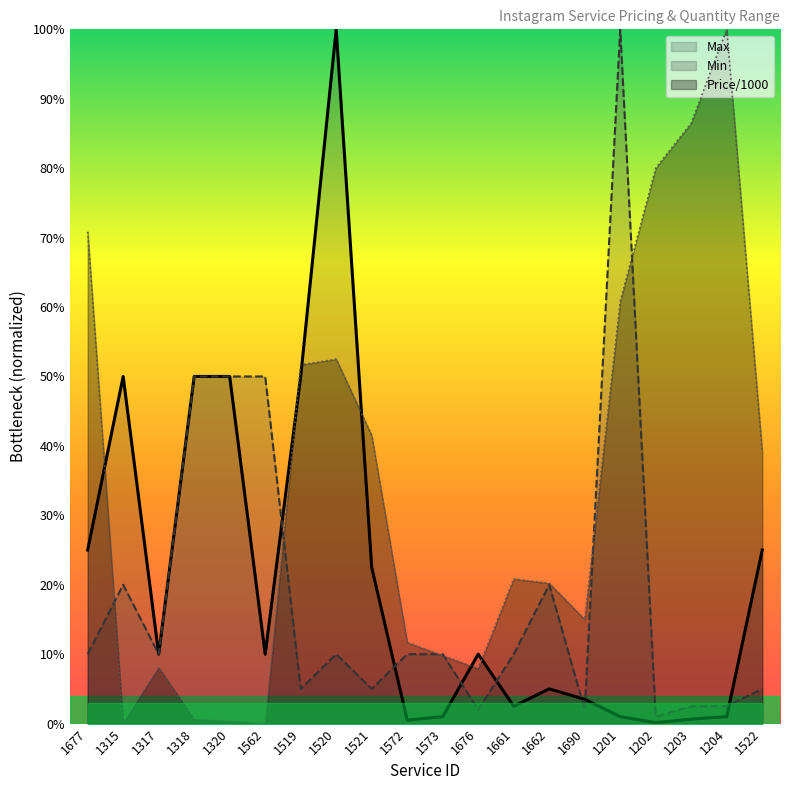

At which category is the sum across all series the highest?

1520